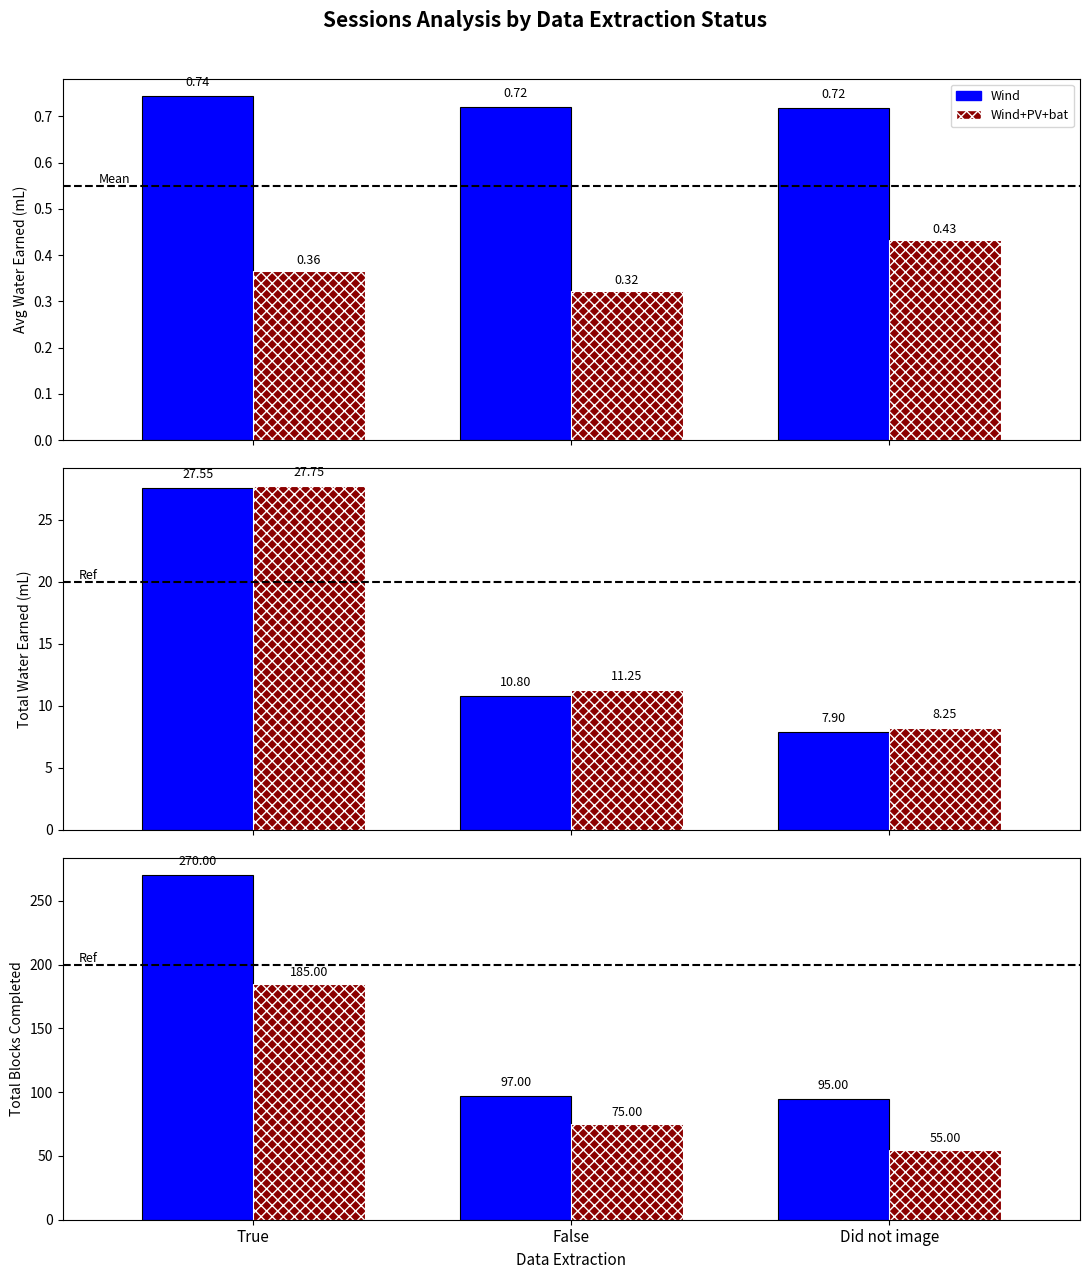

What position from the right is False?

2